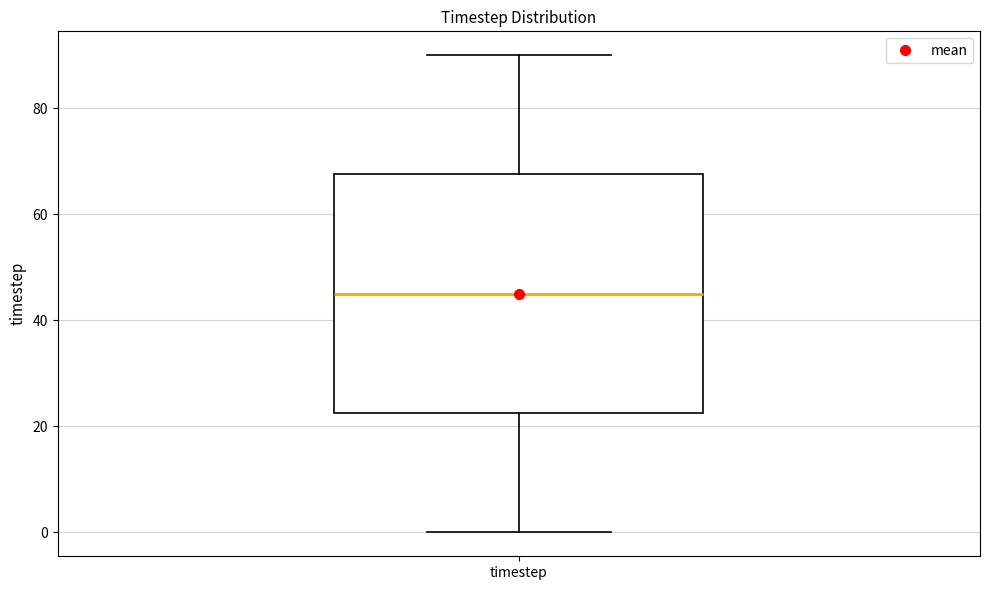

Read this box plot against the y-axis: the position of the median line, the range covered by the box, and the ends of both whiskers. The values are not printed on the chart, so give them approximately, as read against the axis.

median 46, box 22 to 68, whiskers 0 to 90